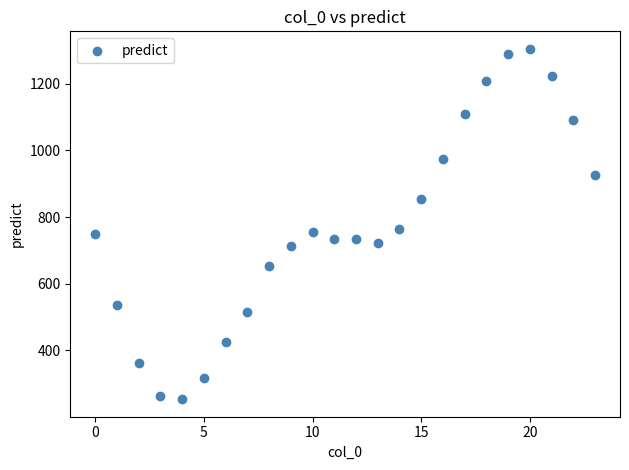

What is the range of Y values (max minus min)?

1052.1